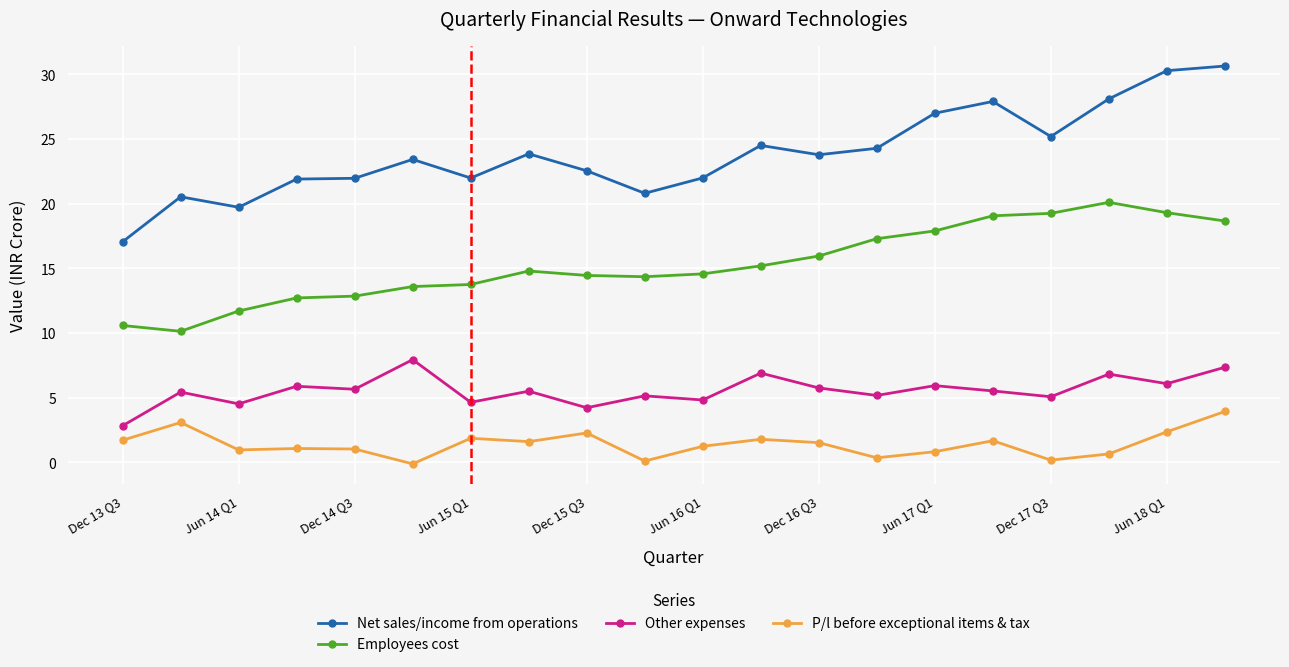

True or false: P/l before exceptional items & tax has more than 2 points higher than both neighbors.

True